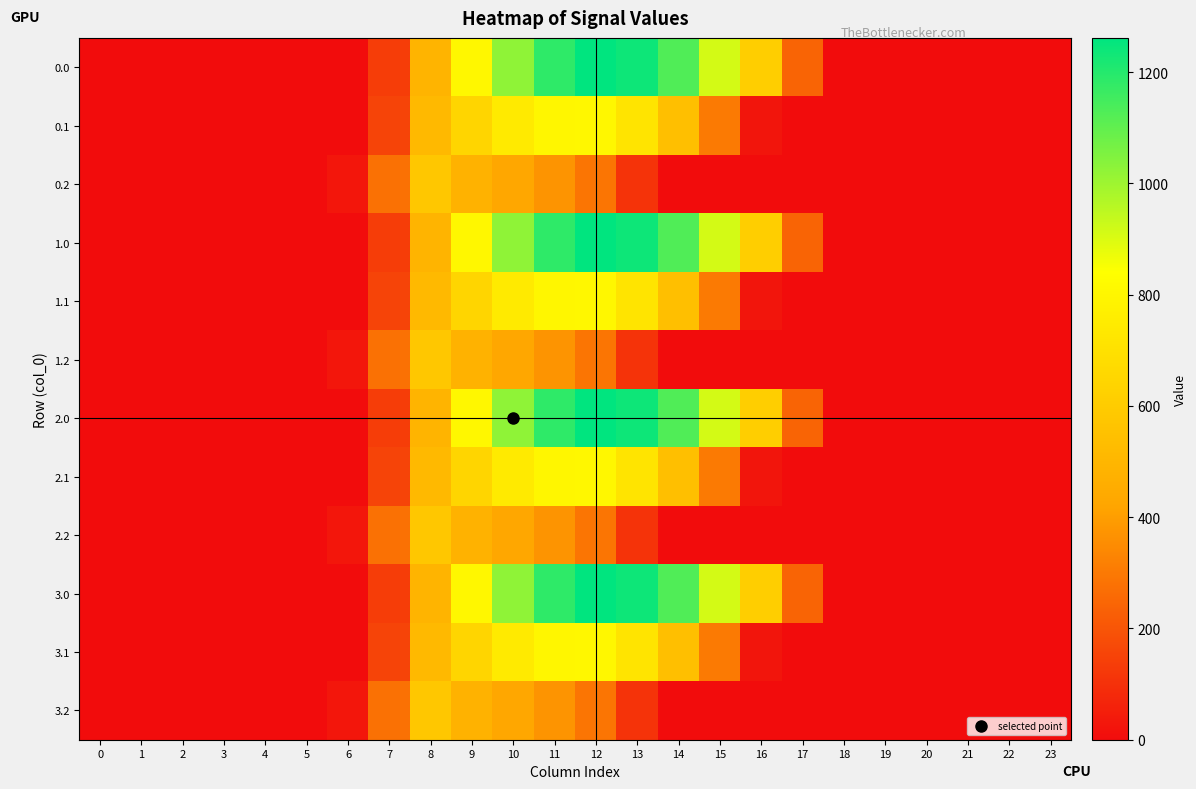

Count the number of data series in this chart.

12